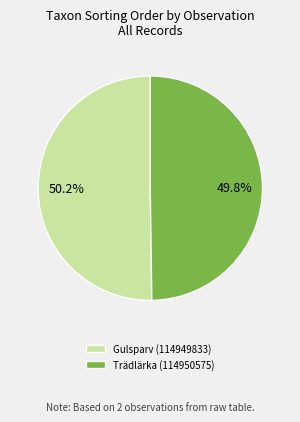

The Trädlärka (114950575) slice represents 50% of the pie. True or false?

True